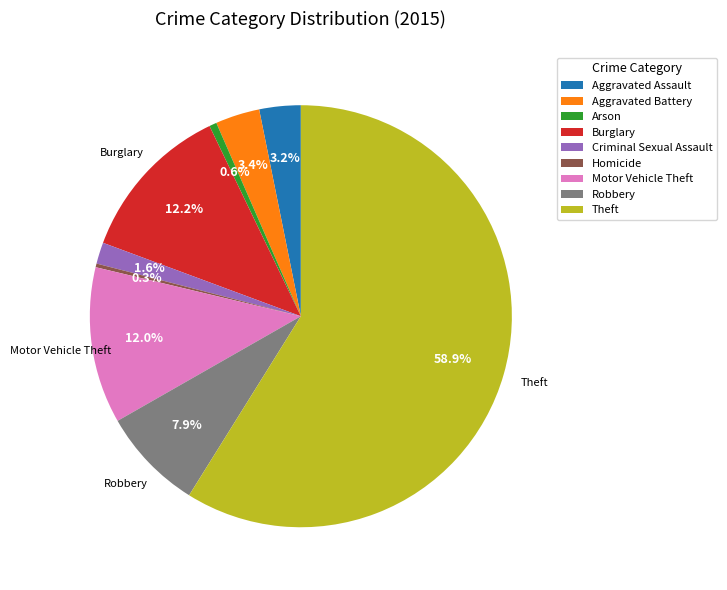

What percentage is the Arson slice, to the nearest percent?

1%